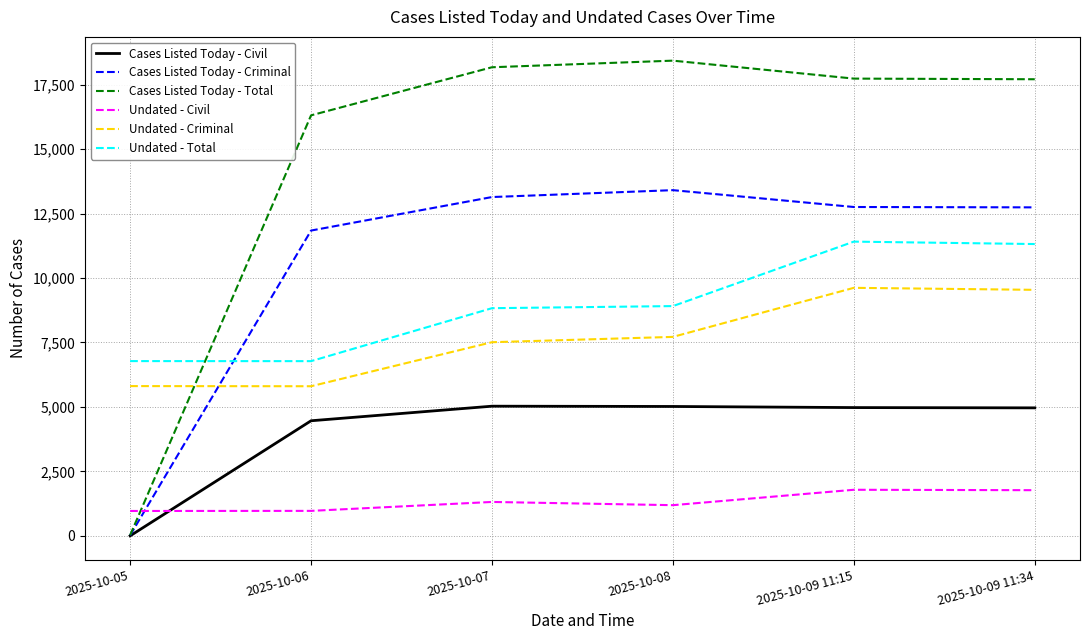

Which series has the largest total across all categories?

Cases Listed Today - Total